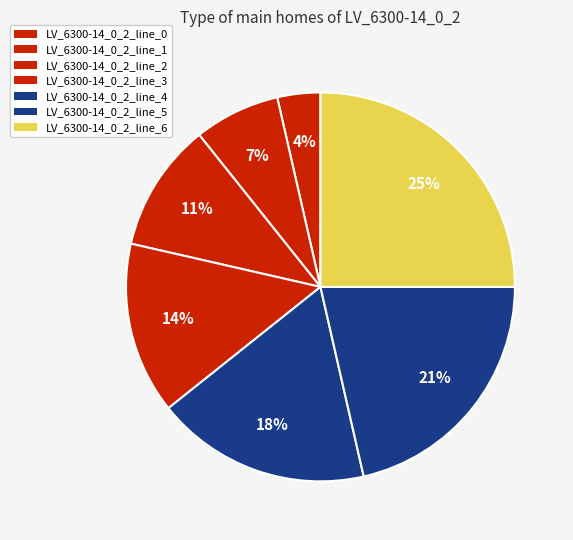

Does LV_6300-14_0_2_line_2 represent more than half of the total?

No